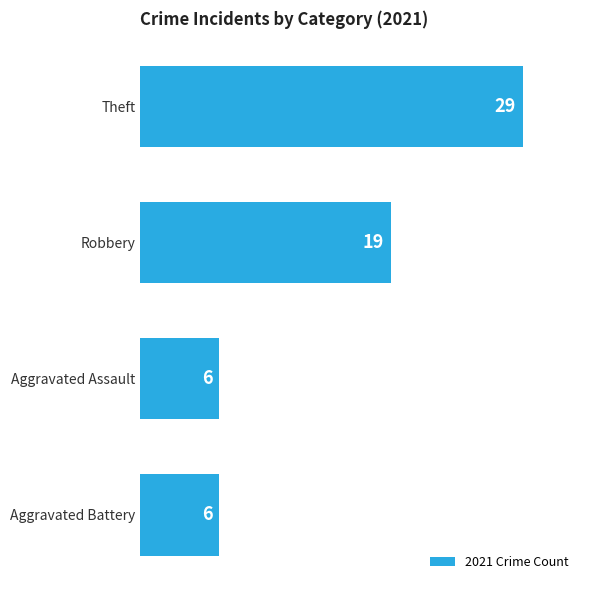

True or false: the data shows 4 at Robbery.

False